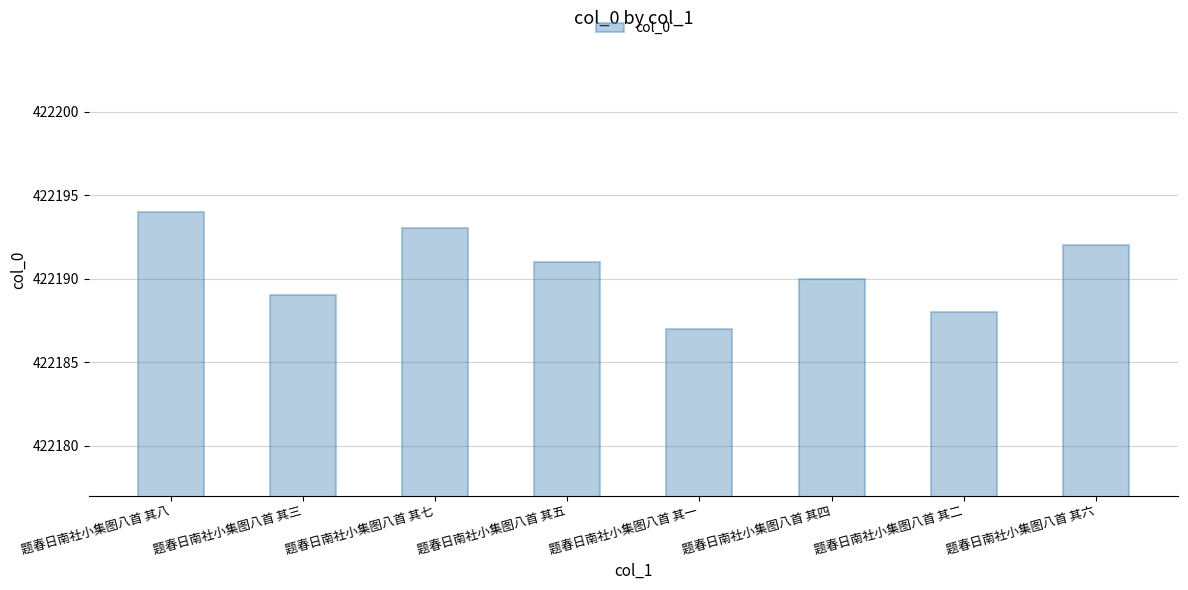

What is the difference between the values at 题春日南社小集图八首 其二 and 题春日南社小集图八首 其六?

4